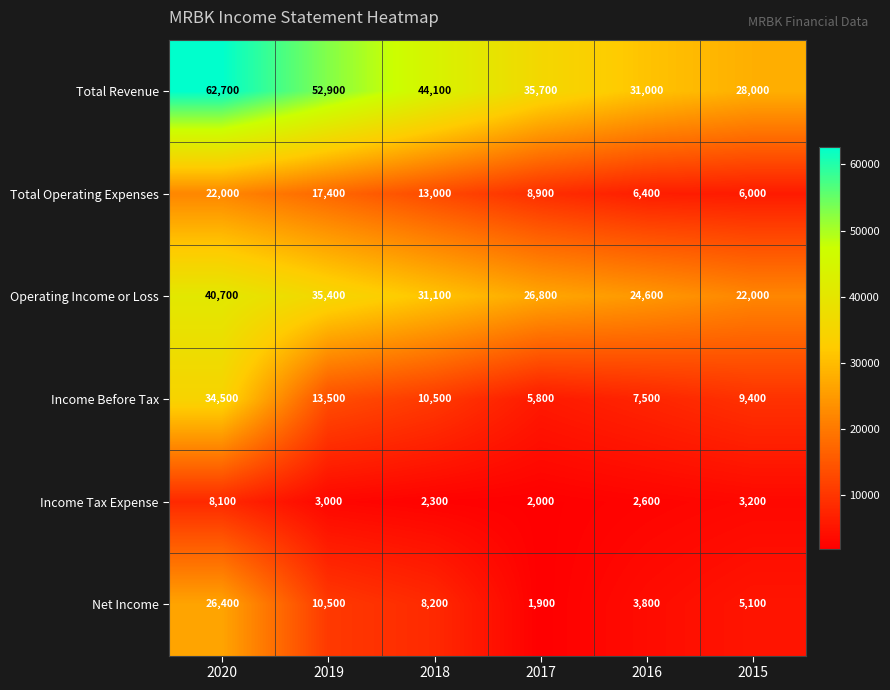

What is the total value across all series at 2018?

109200